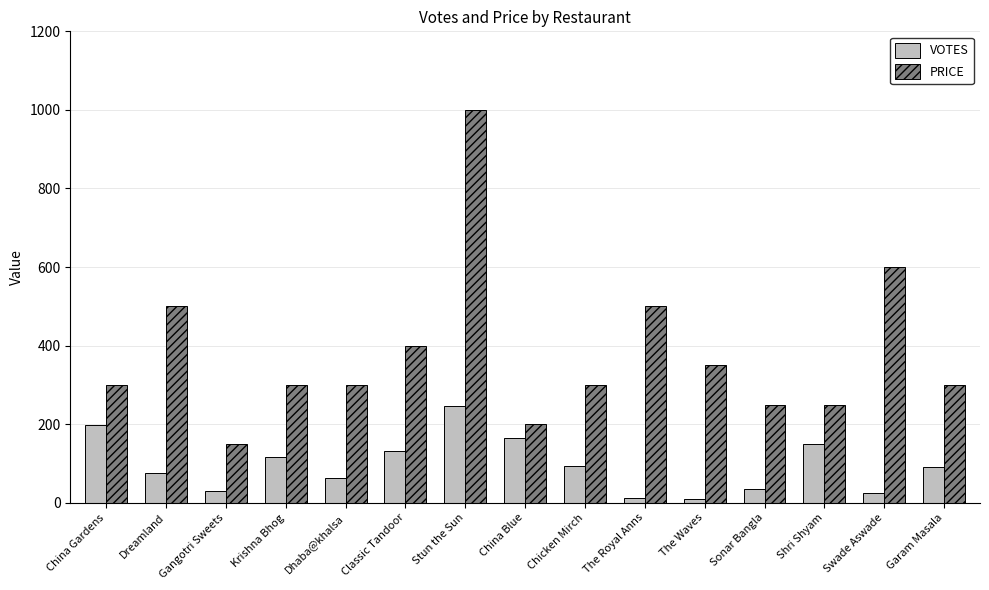

What is the difference between the second highest and minimum values in the VOTES series?

190